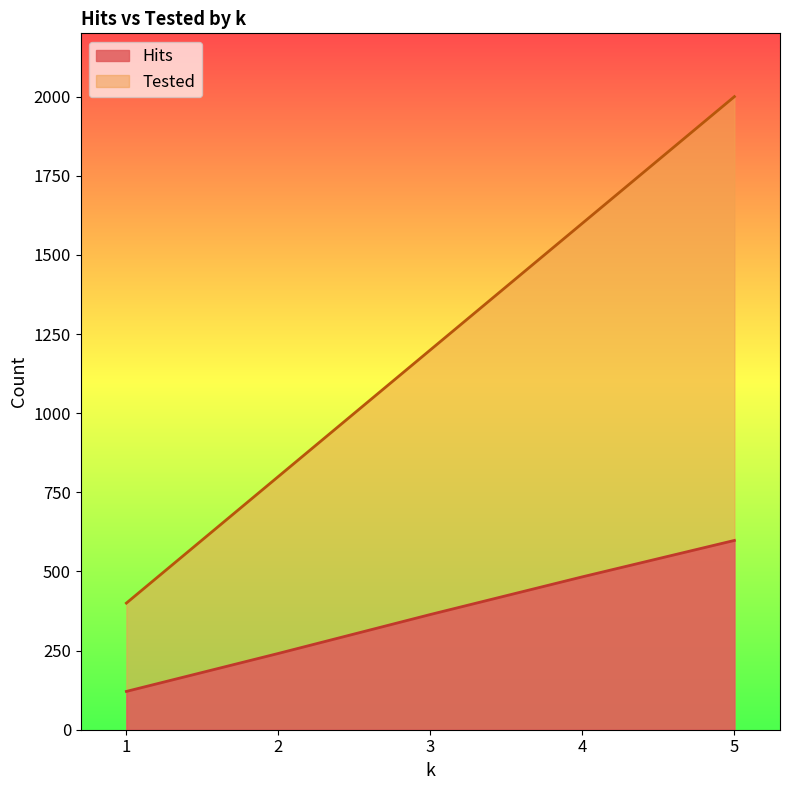

What is the sum of the Tested values at 3 and 5?

3200